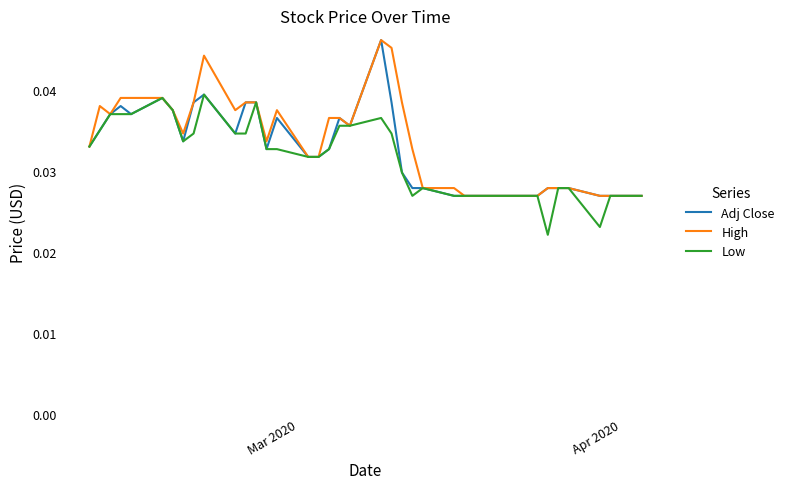

How many Adj Close values are between 0 and 1?

40